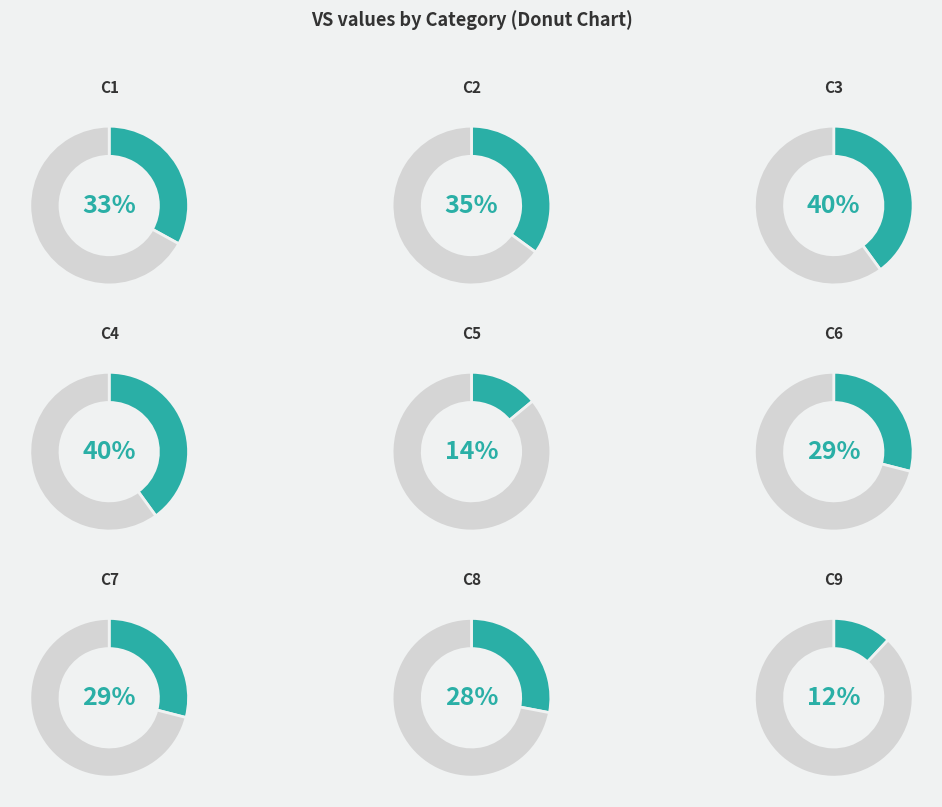

How many slices are in this pie chart?

9